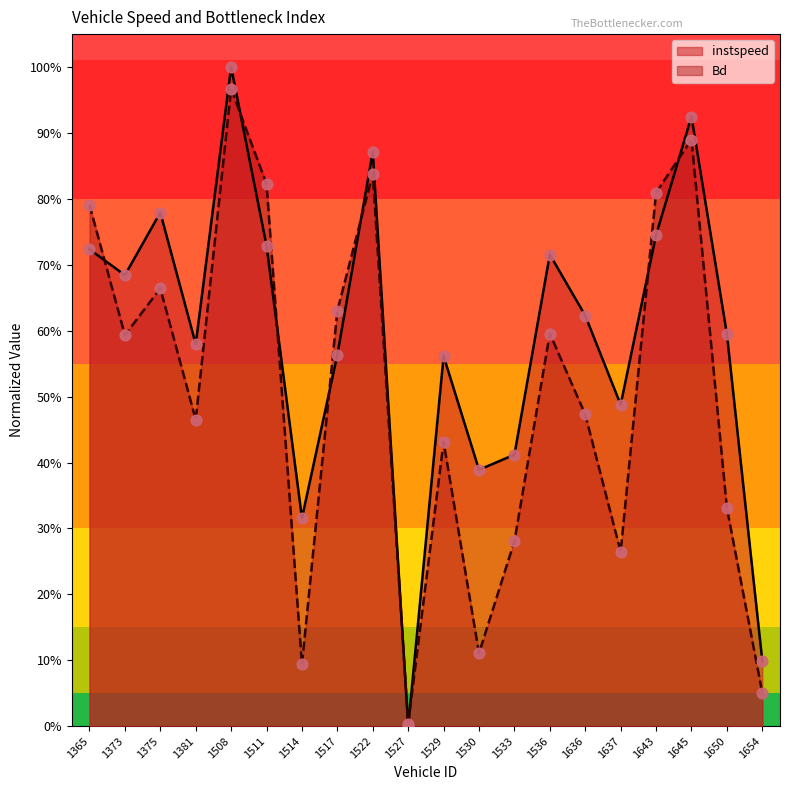

At how many categories does at least one series exceed 0?

20